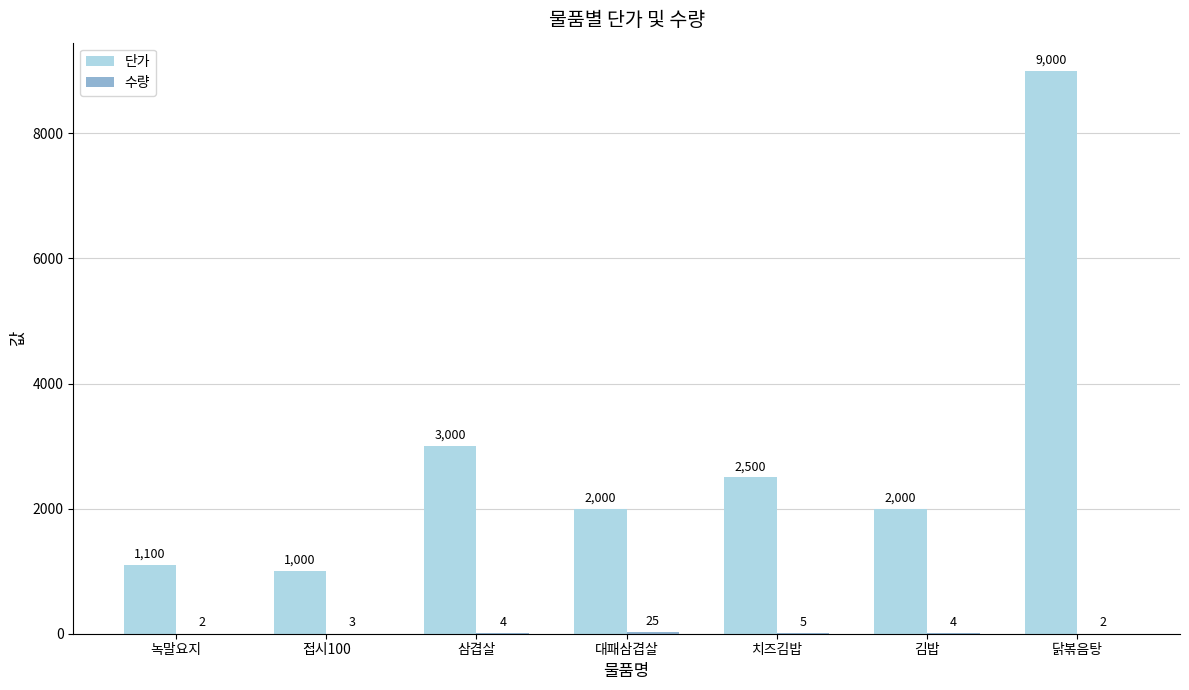

At which label does 단가 reach its peak?

닭볶음탕